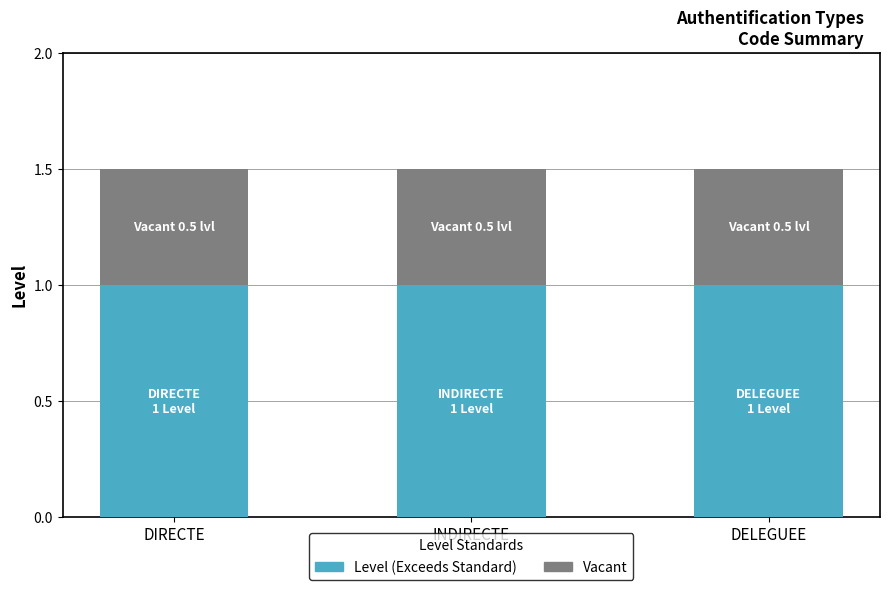

What is the lowest value of the Level (Exceeds Standard) series?

1.0